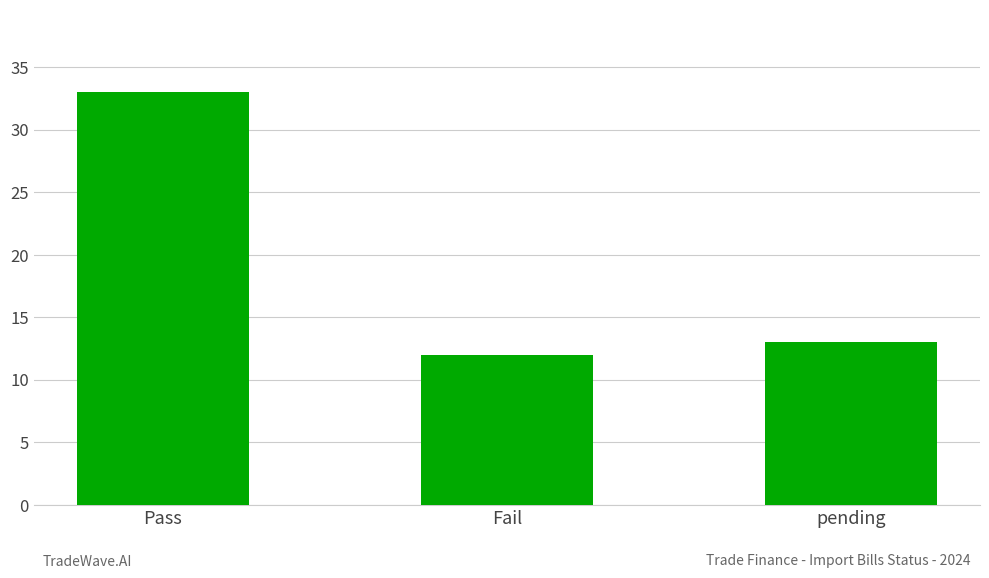

Between Fail and Pass, which is larger?

Pass